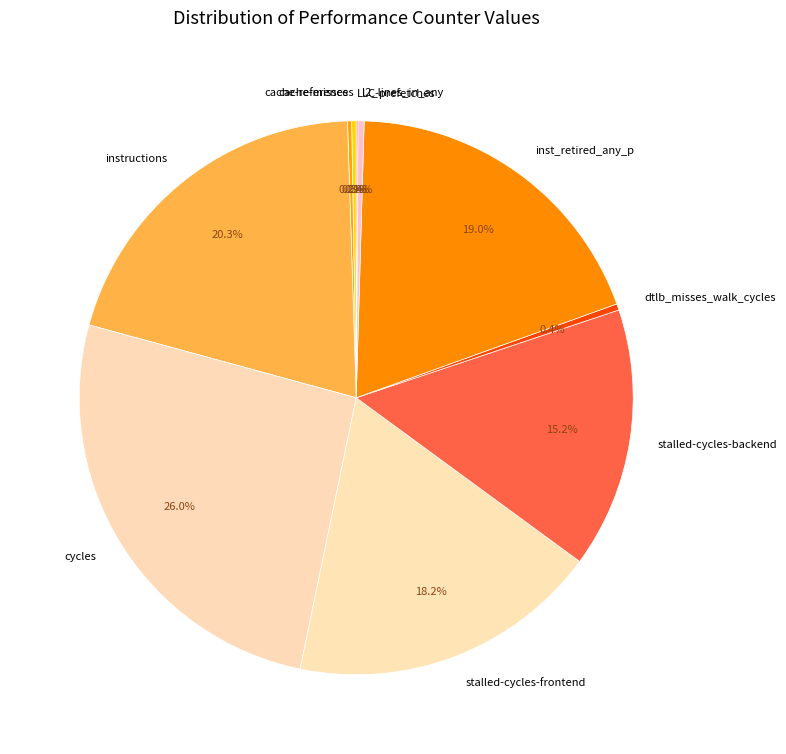

Does stalled-cycles-frontend account for over 50% of the chart?

No